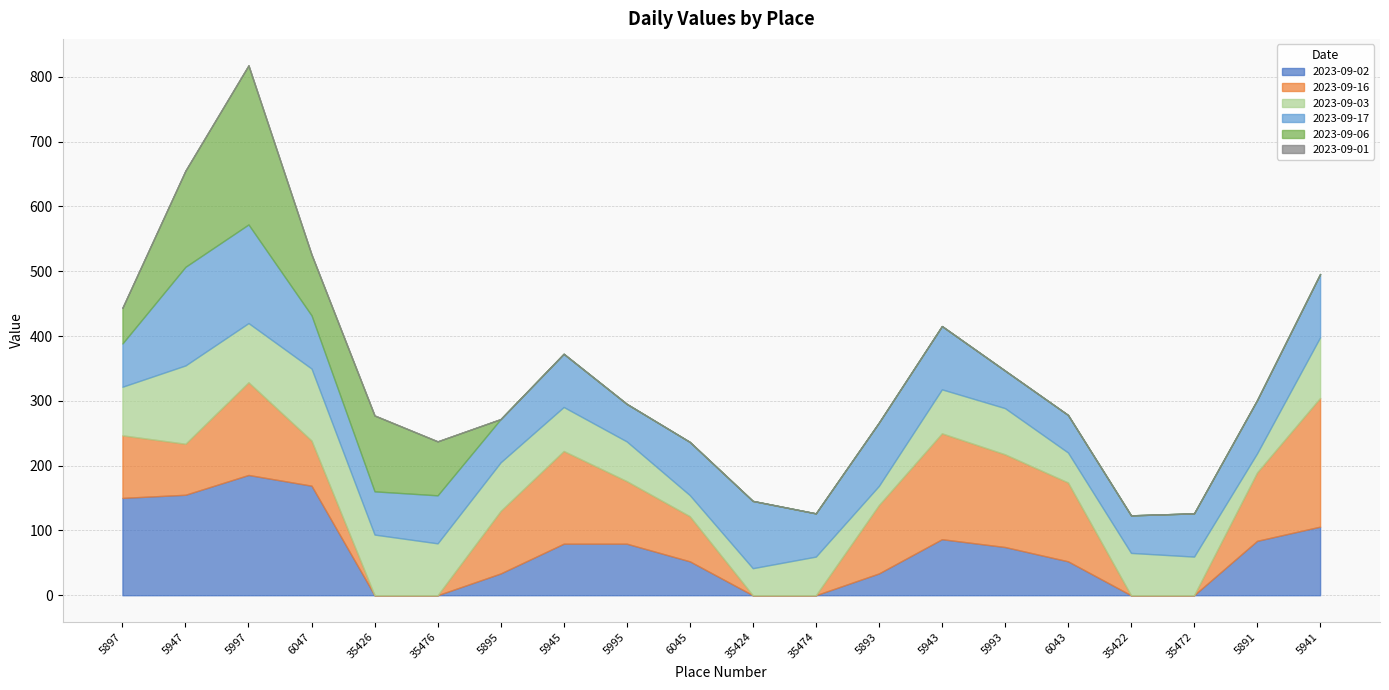

How many interior local peaks does the 2023-09-17 series have?

5